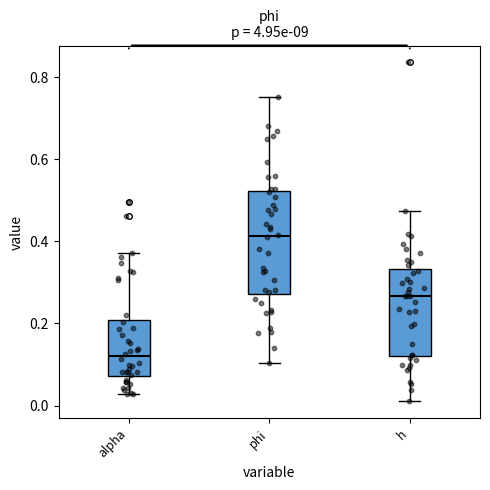

Reading left to right, read every box against the y-axis: the position of its median line, the range the box covers, and the ends of its whiskers. The values are not printed on the chart, so give them approximately, as read against the axis.

alpha: median 0.12, box 0.08 to 0.20, whiskers 0.02 to 0.38
phi: median 0.42, box 0.28 to 0.52, whiskers 0.10 to 0.76
h: median 0.26, box 0.12 to 0.34, whiskers 0.02 to 0.48